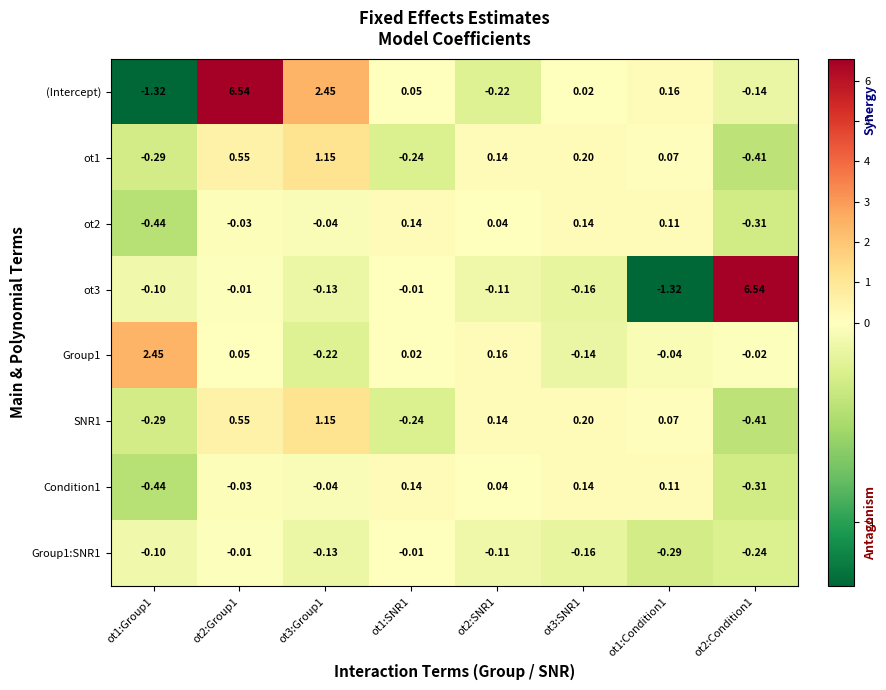

Between ot2:Group1 and ot1:SNR1, which series saw the biggest shift?

(Intercept)